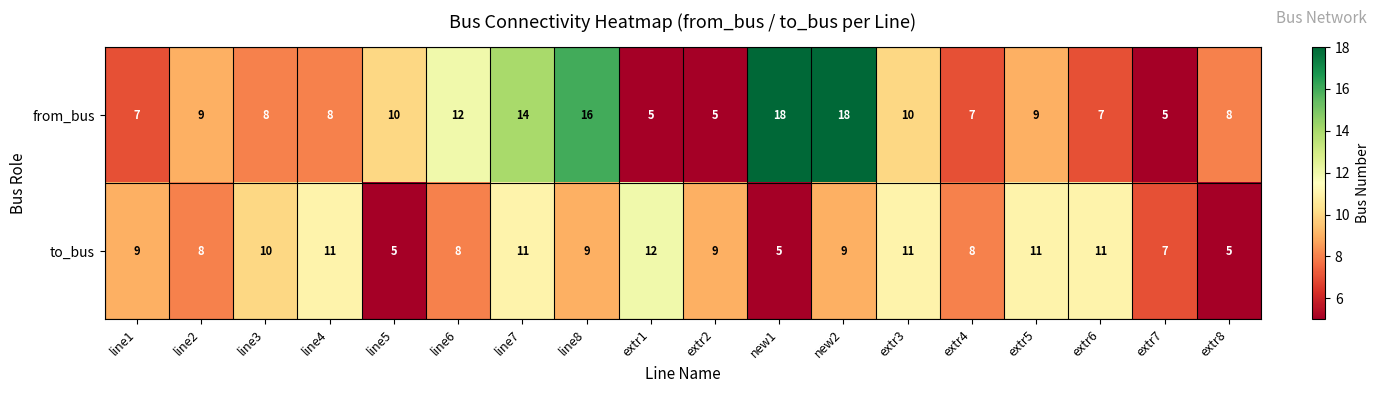

Which series changed the most between line7 and new2?

from_bus